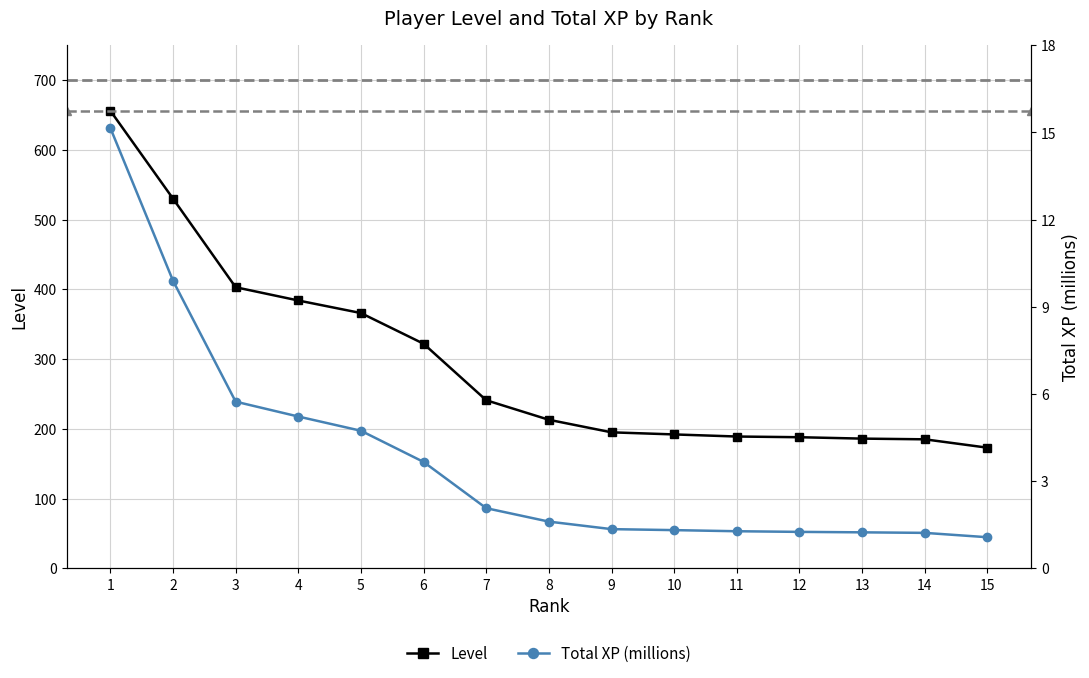

True or false: Level has more than 0 points higher than both neighbors.

False